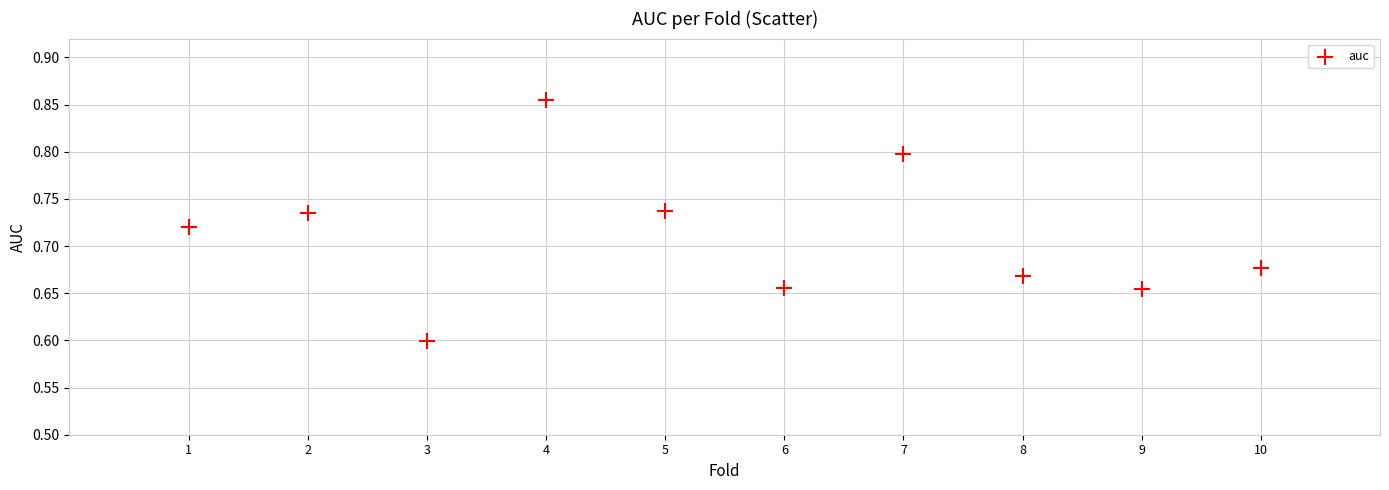

What Y value in the scatter plot is closest to 0?

0.6